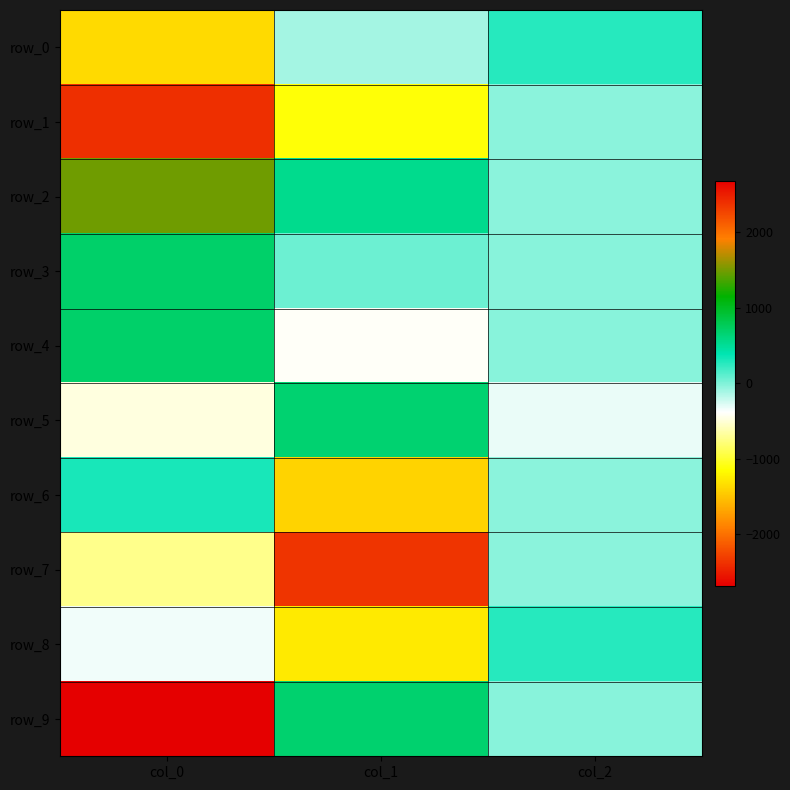

Rank the series by their maximum value, from highest to lowest.

row_1, row_7, row_2, row_4, row_3, row_9, row_5, row_6, row_8, row_0